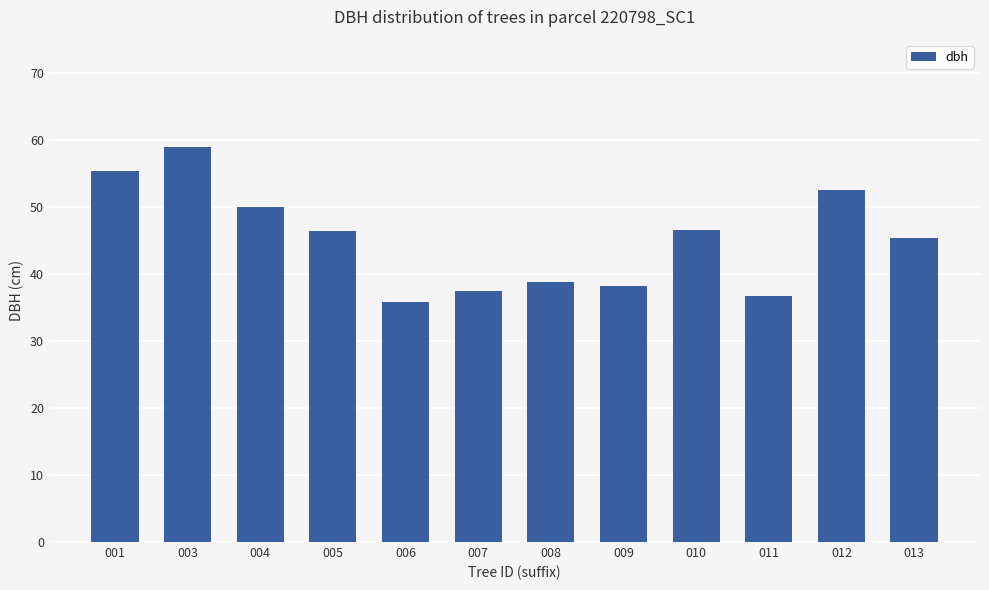

What is the smallest value displayed?

35.9